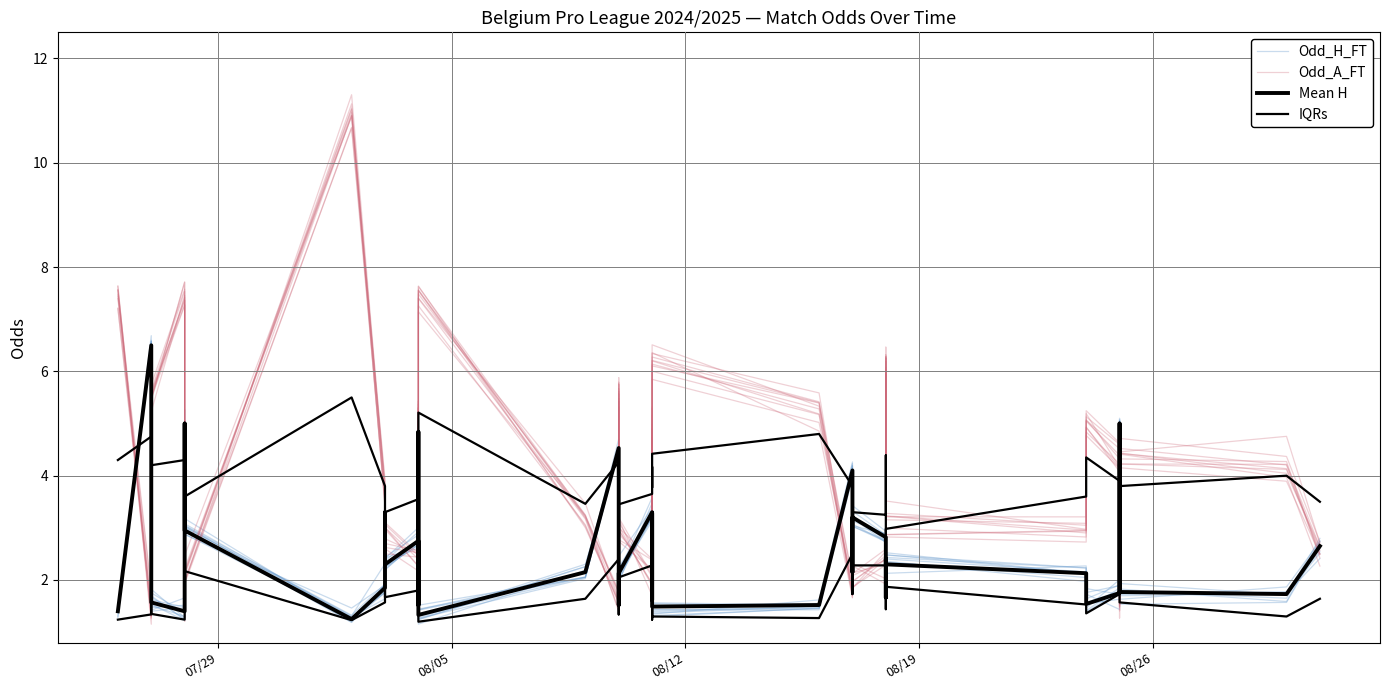

Is it true that IQRs equals 4.2 at 08/19?

True